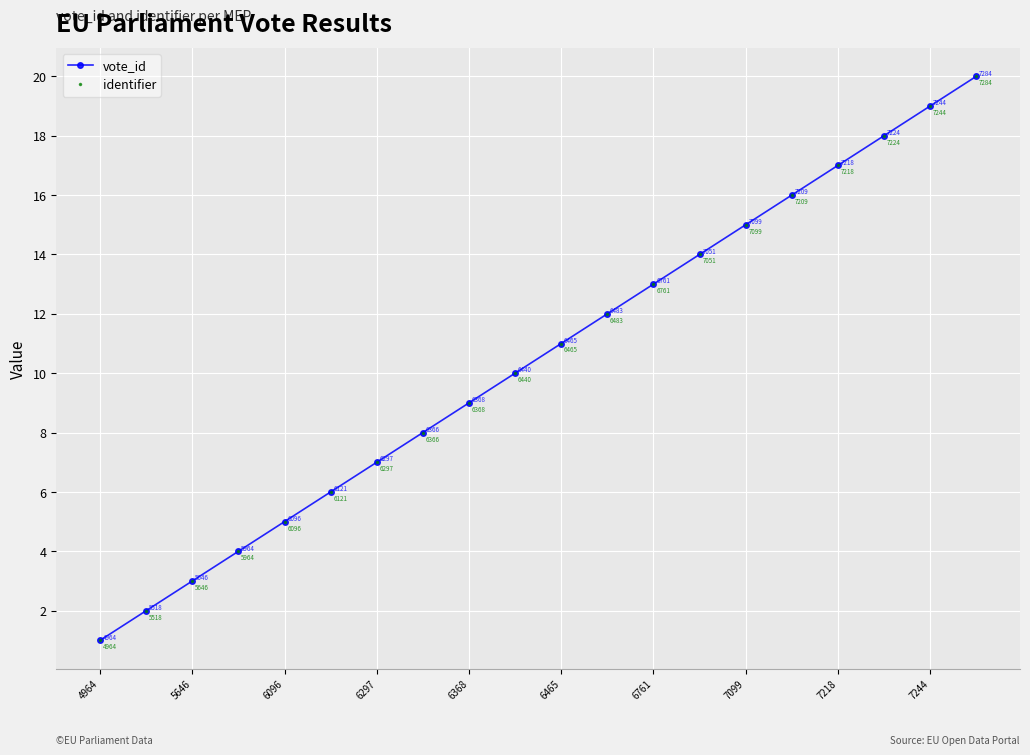

True or false: identifier has more than 2 points higher than both neighbors.

False